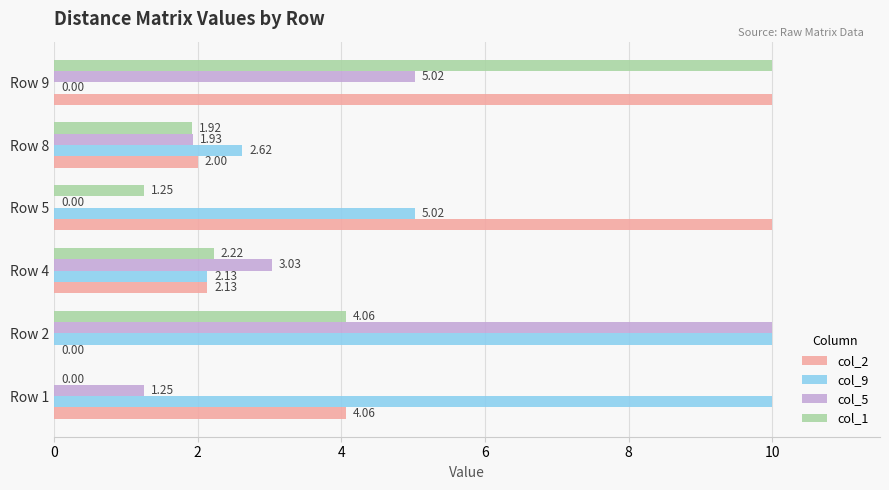

Which series changed the most between Row 1 and Row 8?

col_9